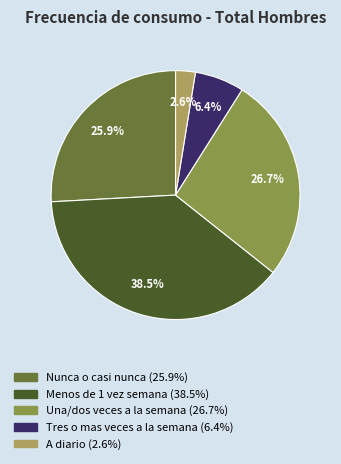

What percentage is NOT represented by Una/dos veces a la semana?

73.3%